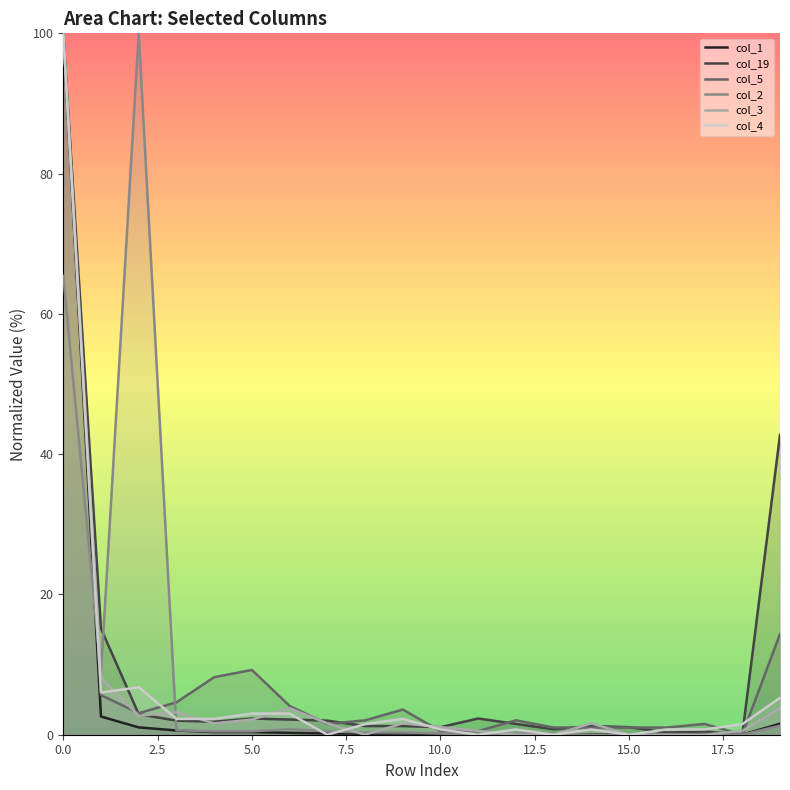

What are all the series names shown in the legend?

col_1, col_19, col_5, col_2, col_3, col_4